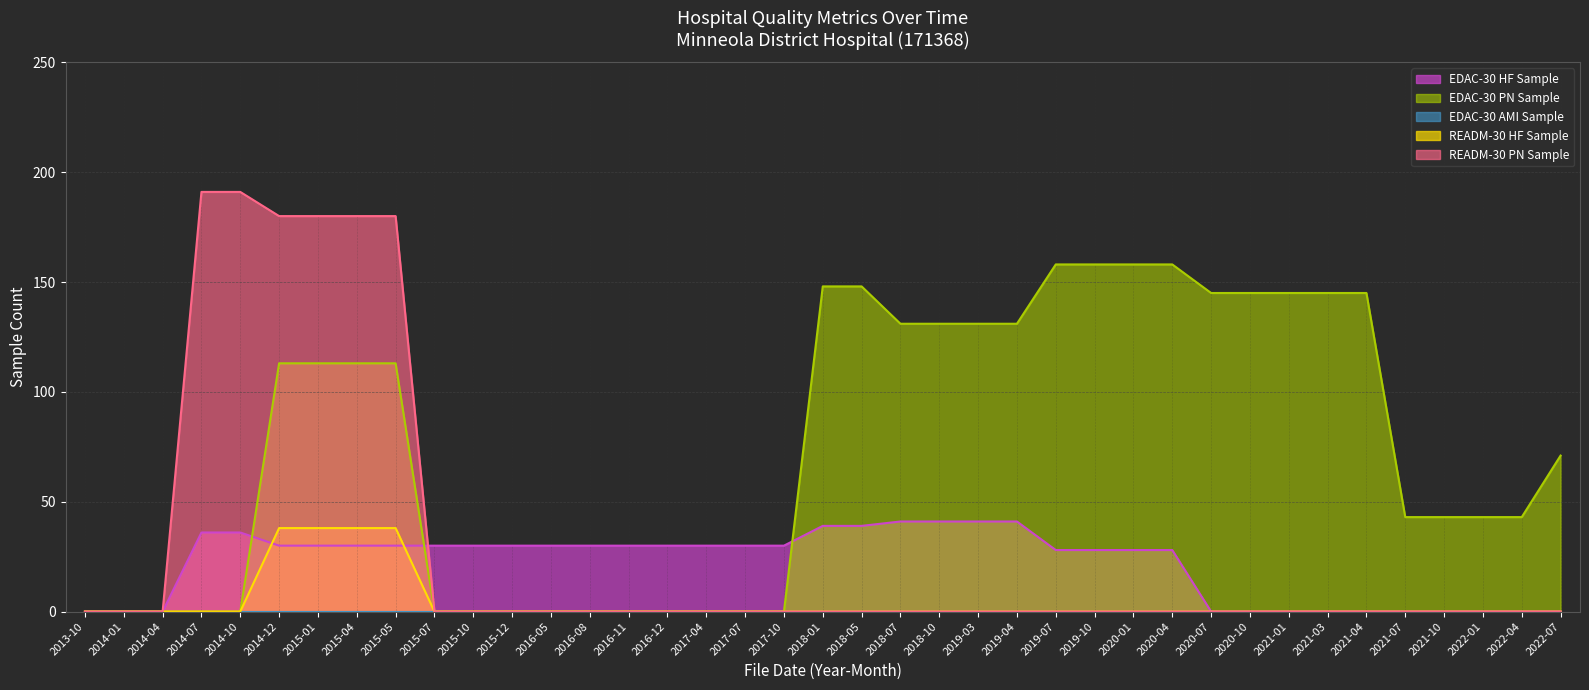

Reading left to right, extract all data points from this chart.

EDAC-30 HF Sample: 0	0	0	36	36	30	30	30	30	30	30	30	30	30	30	30	30	30	30	39	39	41	41	41	41	28	28	28	28	0	0	0	0	0	0	0	0	0	0
EDAC-30 PN Sample: 0	0	0	0	0	113	113	113	113	0	0	0	0	0	0	0	0	0	0	148	148	131	131	131	131	158	158	158	158	145	145	145	145	145	43	43	43	43	71
READM-30 HF Sample: 0	0	0	0	0	38	38	38	38	0	0	0	0	0	0	0	0	0	0	0	0	0	0	0	0	0	0	0	0	0	0	0	0	0	0	0	0	0	0
READM-30 PN Sample: 0	0	0	191	191	180	180	180	180	0	0	0	0	0	0	0	0	0	0	0	0	0	0	0	0	0	0	0	0	0	0	0	0	0	0	0	0	0	0